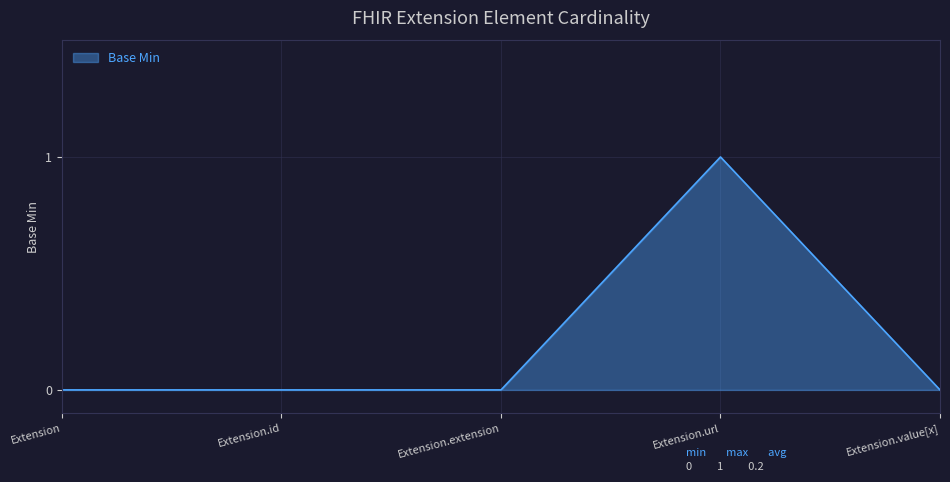

Count the number of data series in this chart.

1